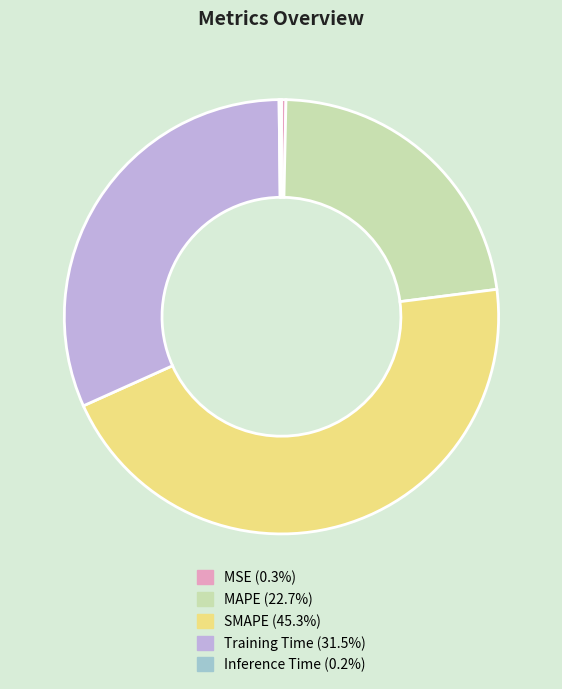

Which has a higher value, MSE or Training Time?

Training Time